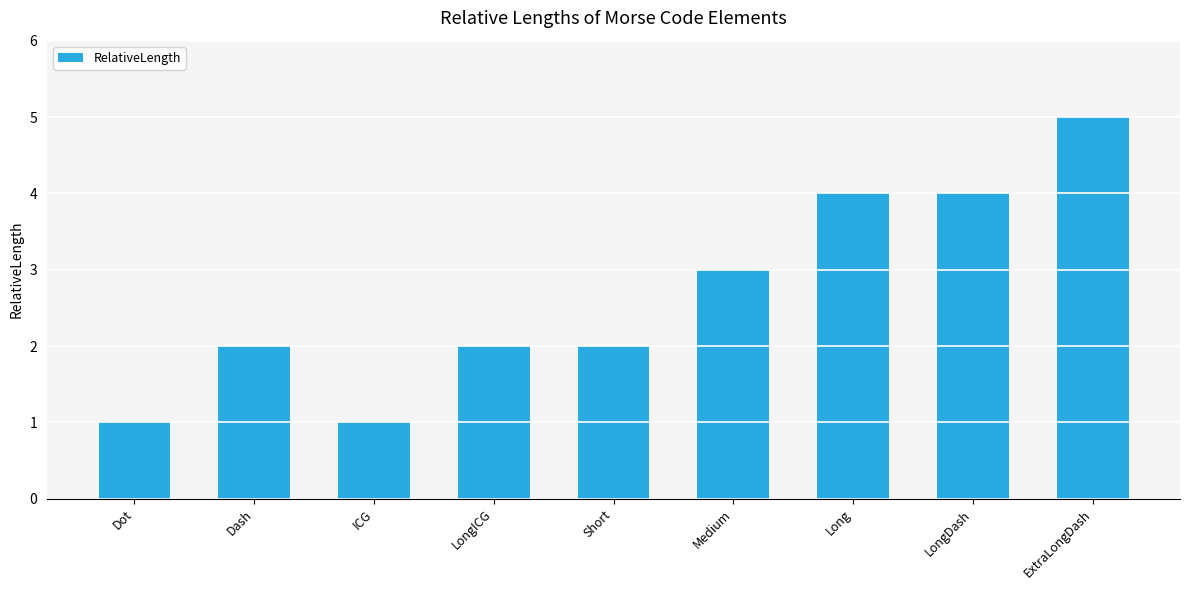

What is the label of the 2nd bar from the right?

LongDash